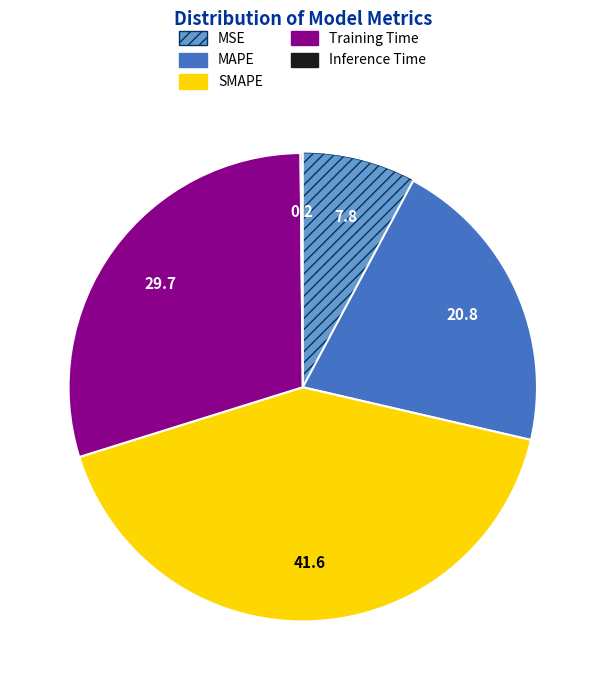

Approximately how many times larger is the value at MSE compared to Training Time?

0.3